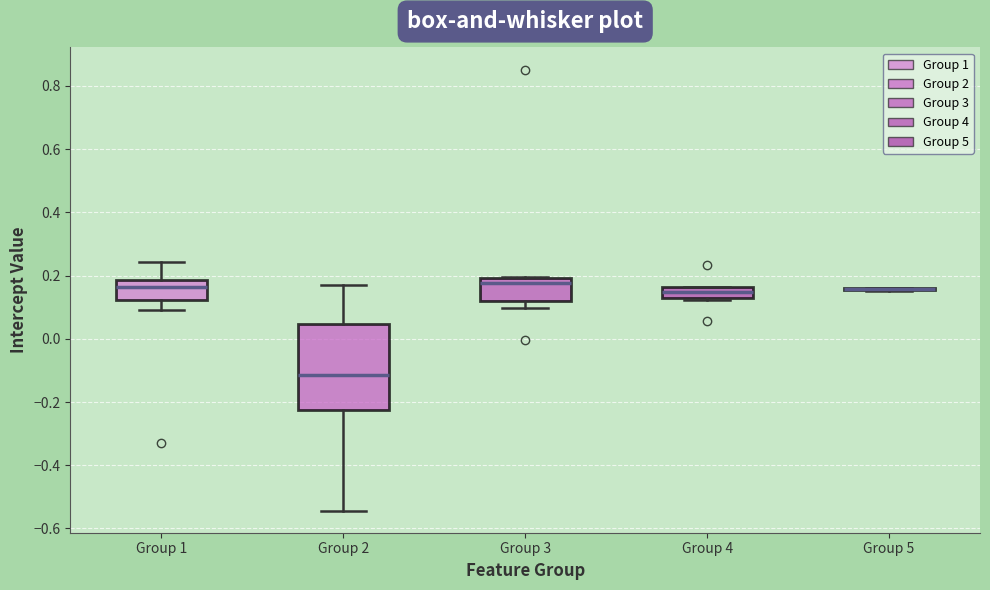

Which box is the tallest, from its lower edge to its upper edge?

Group 2